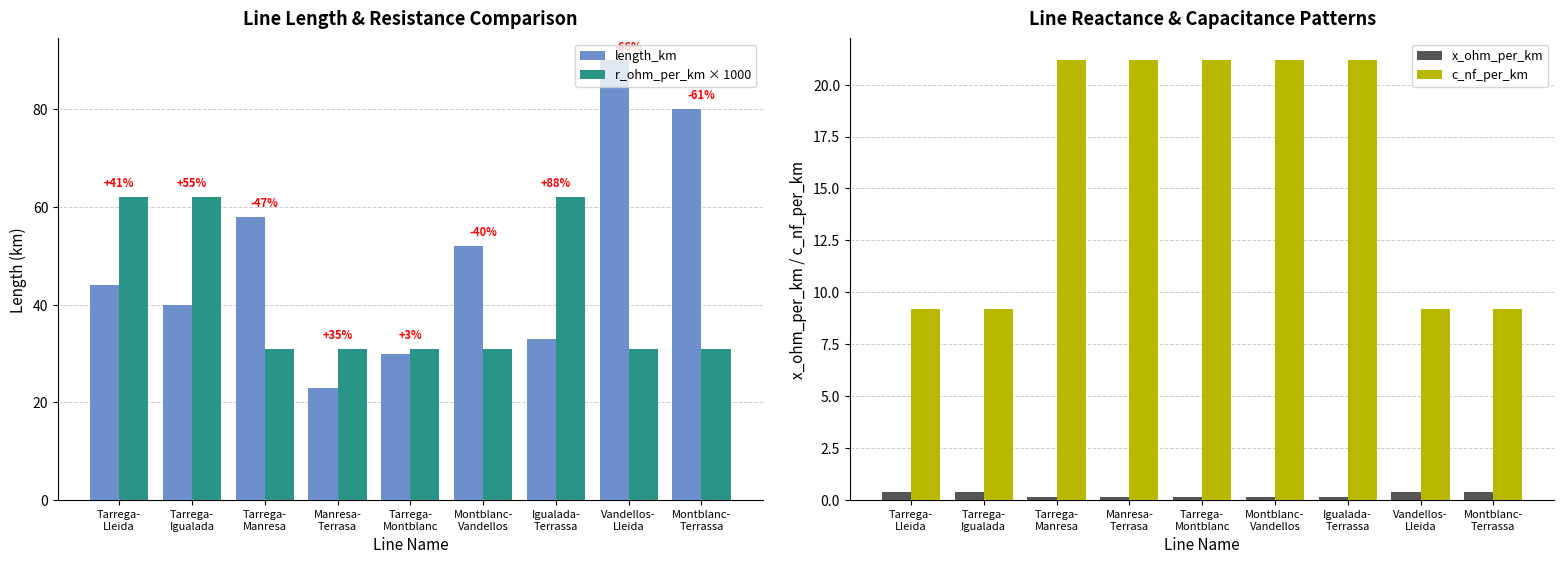

Reading left to right, list all the values displayed in this chart.

length_km: 44.0	40.0	58.0	23.0	30.0	52.0	33.0	90.0	80.0
r_ohm_per_km × 1000: 62.0	62.0	31.0	31.0	31.0	31.0	62.0	31.0	31.0
x_ohm_per_km: 0.4	0.4	0.2	0.2	0.2	0.2	0.2	0.4	0.4
c_nf_per_km: 9.2	9.2	21.2	21.2	21.2	21.2	21.2	9.2	9.2